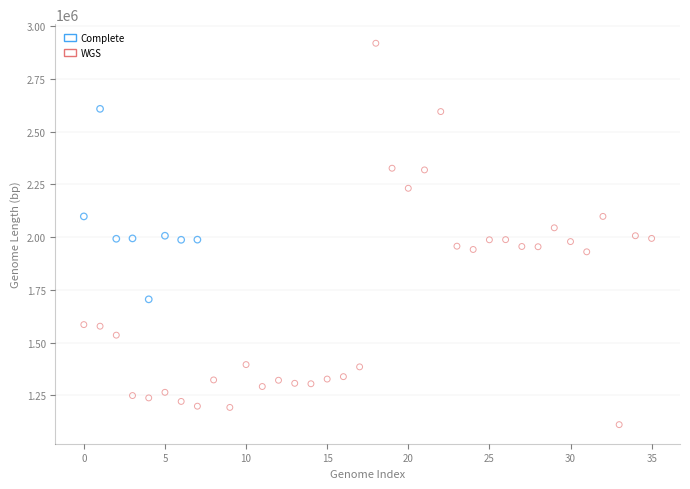

Which series reaches the maximum Y coordinate?

WGS